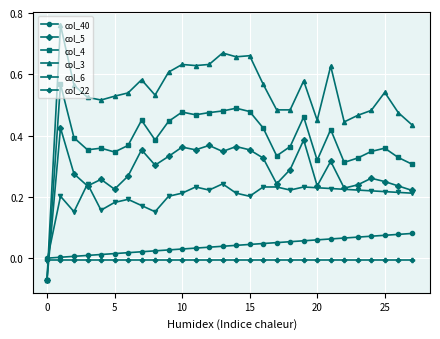

True or false: col_40 and col_6 cross at least once.

True